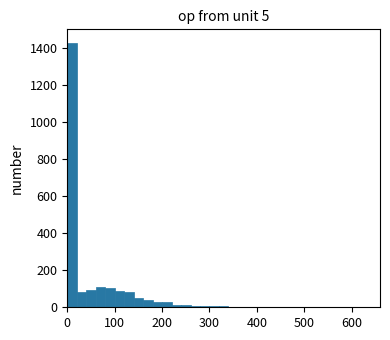

Around what value on the x-axis is the tallest bar? Give the approximate position of its centre, as read against the axis.

10